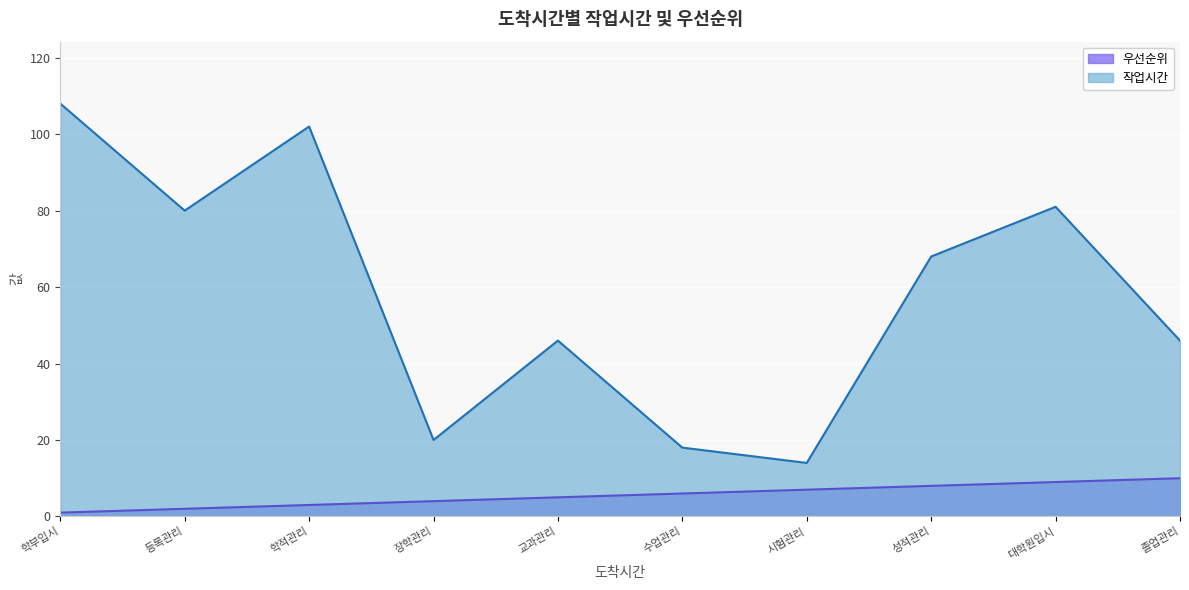

Is it true that 작업시간 equals 121 at 대학원입시?

False